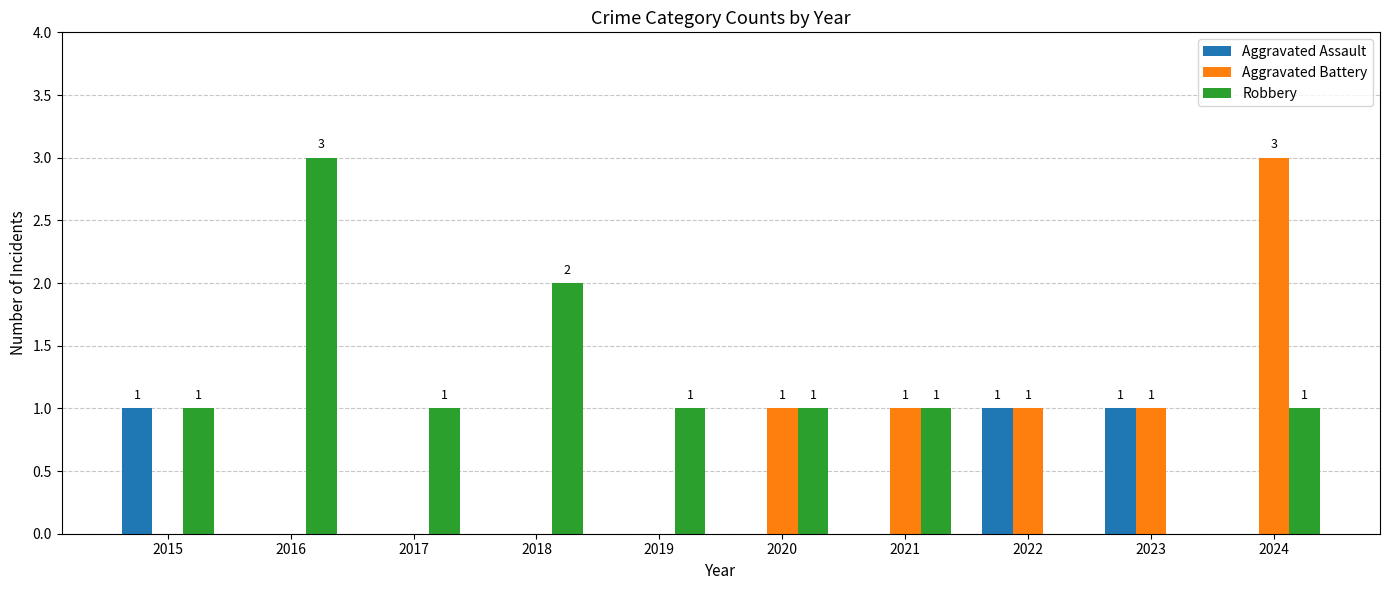

What is the sum of all Aggravated Assault values?

3